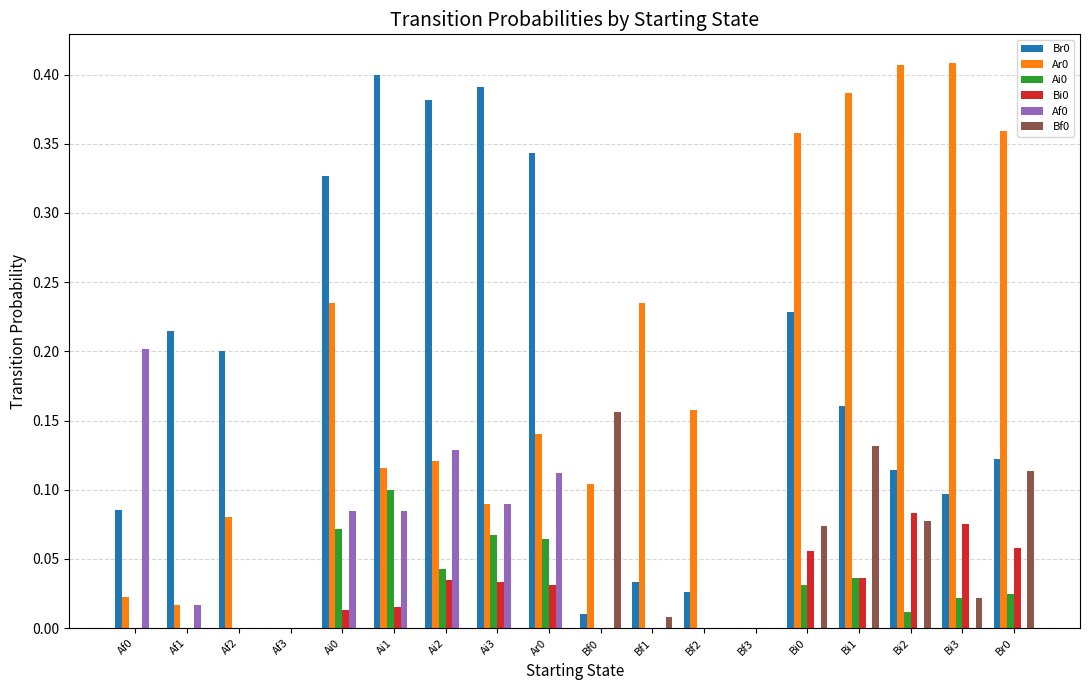

What is the sum of all Af0 values?

0.7